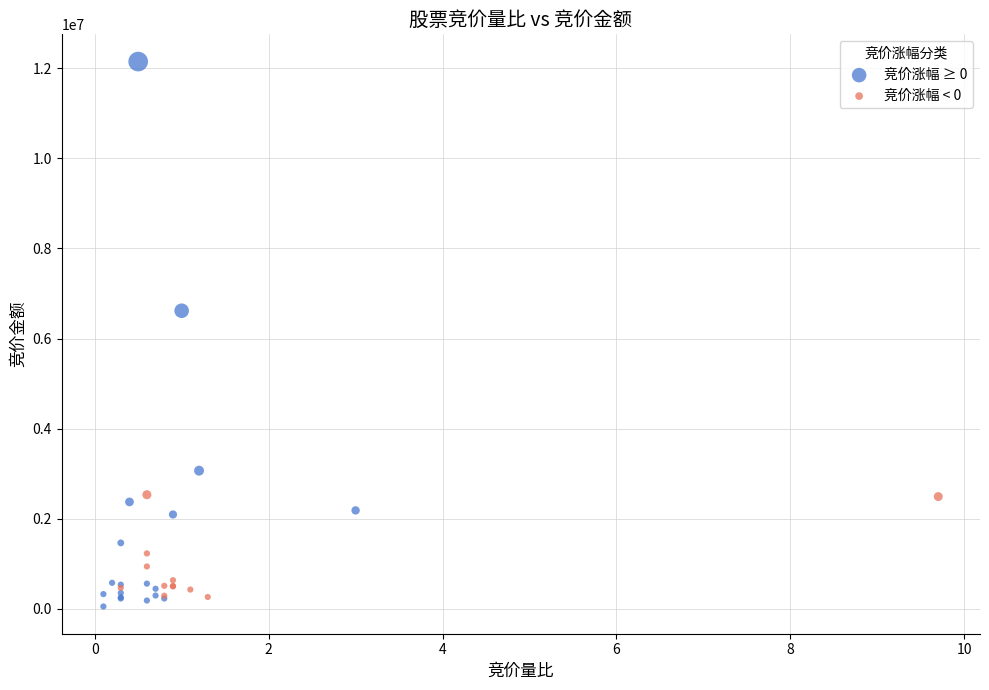

What are all the series names shown in the legend?

竞价涨幅 ≥ 0, 竞价涨幅 < 0